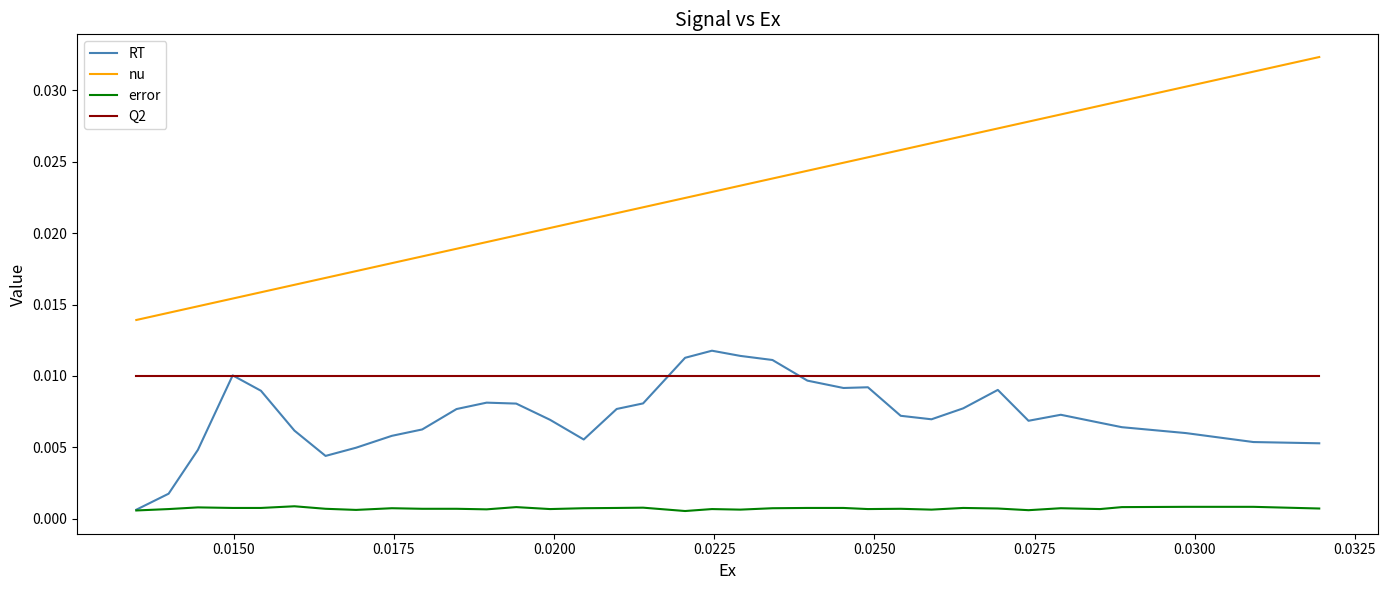

Rank the series by their maximum value, from highest to lowest.

nu, RT, Q2, error